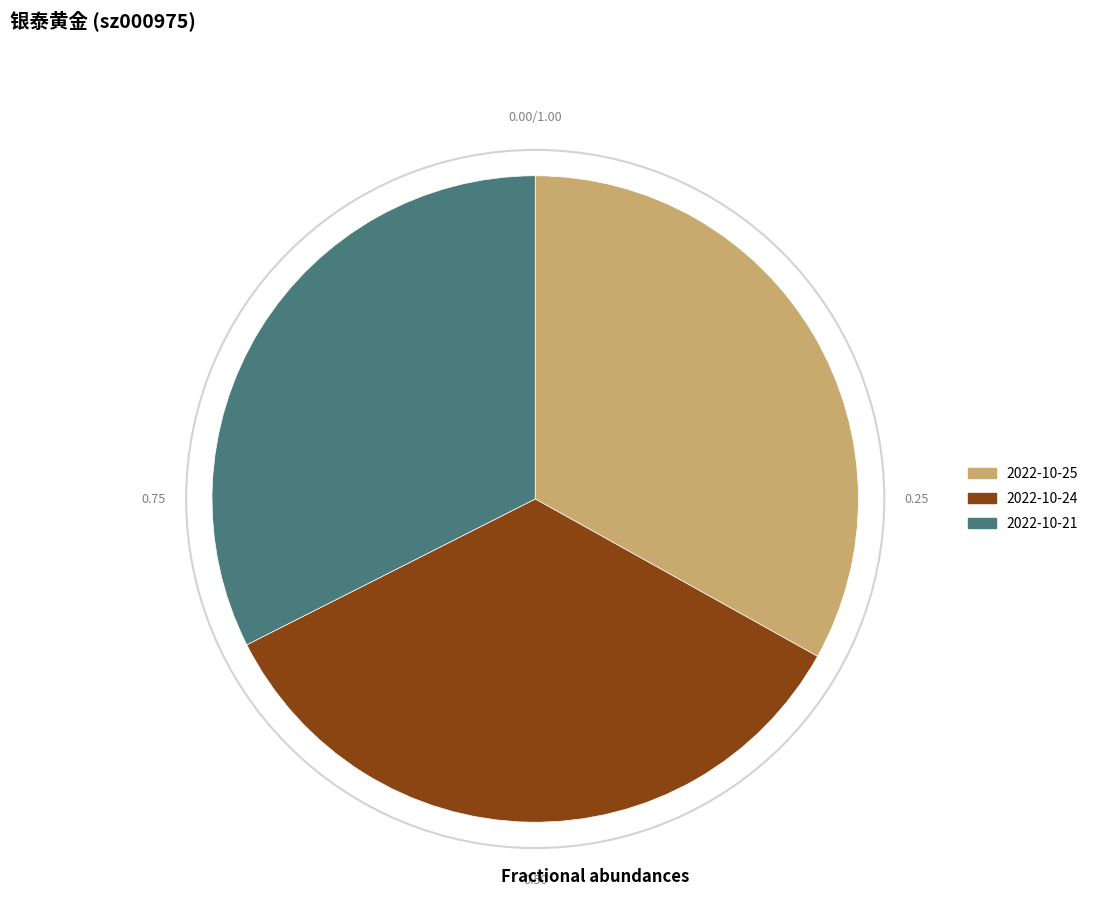

Is there a majority slice in this chart?

No